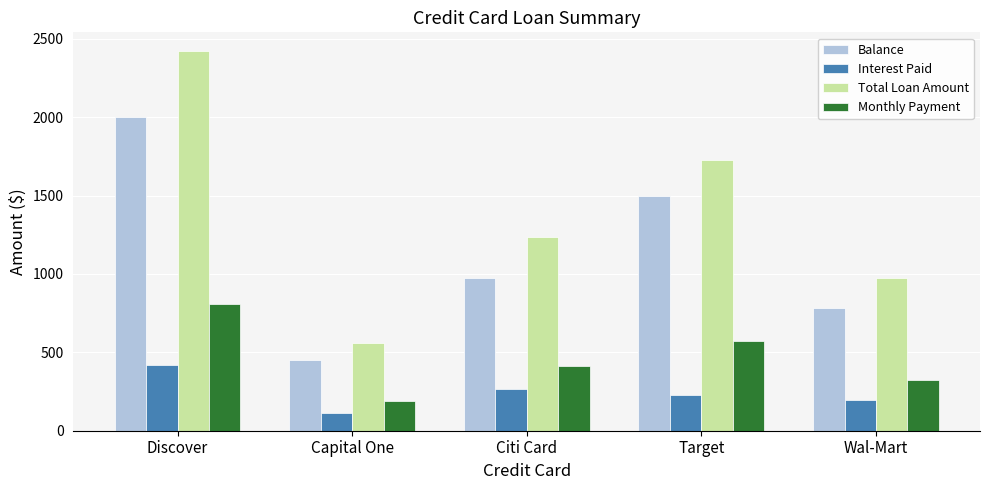

What is the label of the 4th bar from the right?

Capital One